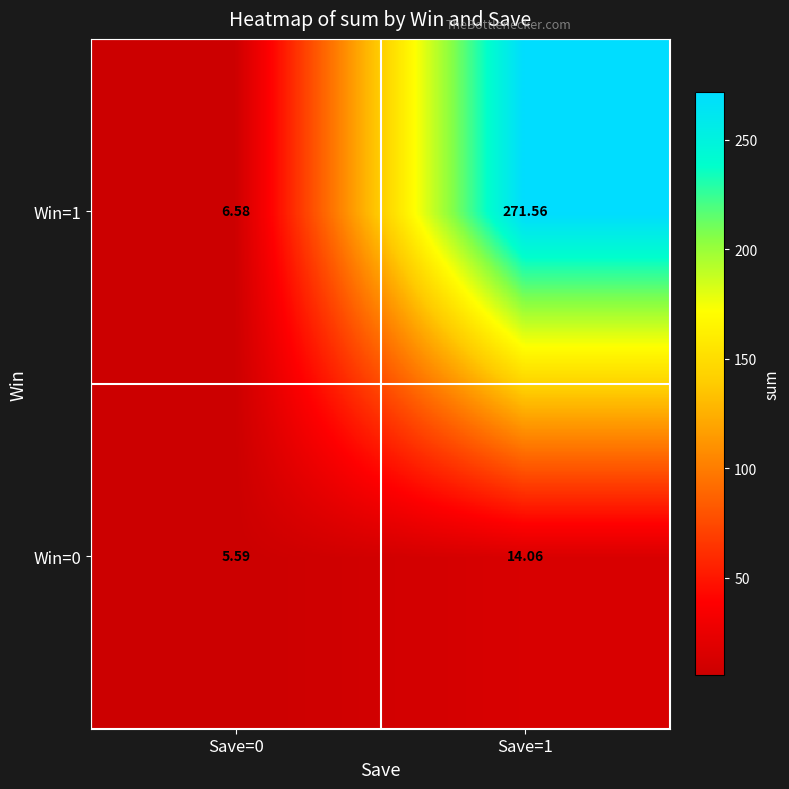

How many data points does each series have?

2